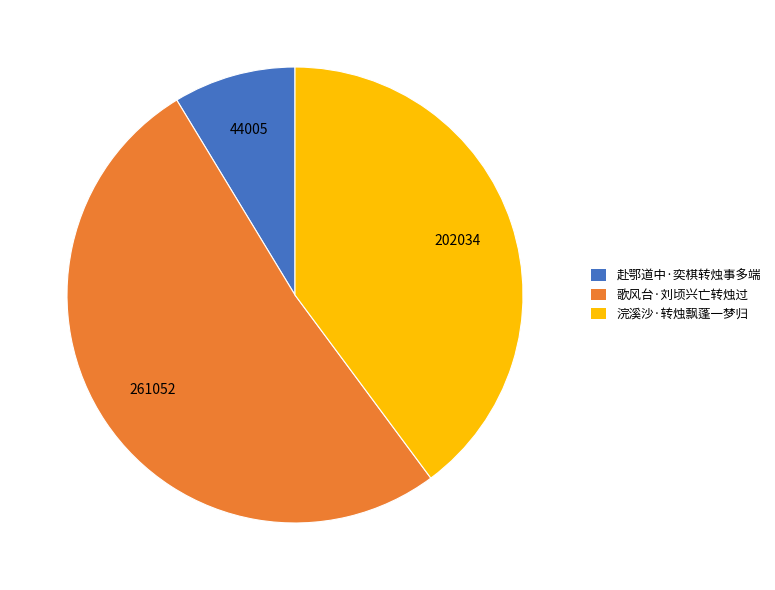

Rank the categories by value from lowest to highest.

赴鄂道中·奕棋转烛事多端, 浣溪沙·转烛飘蓬一梦归, 歌风台·刘顷兴亡转烛过